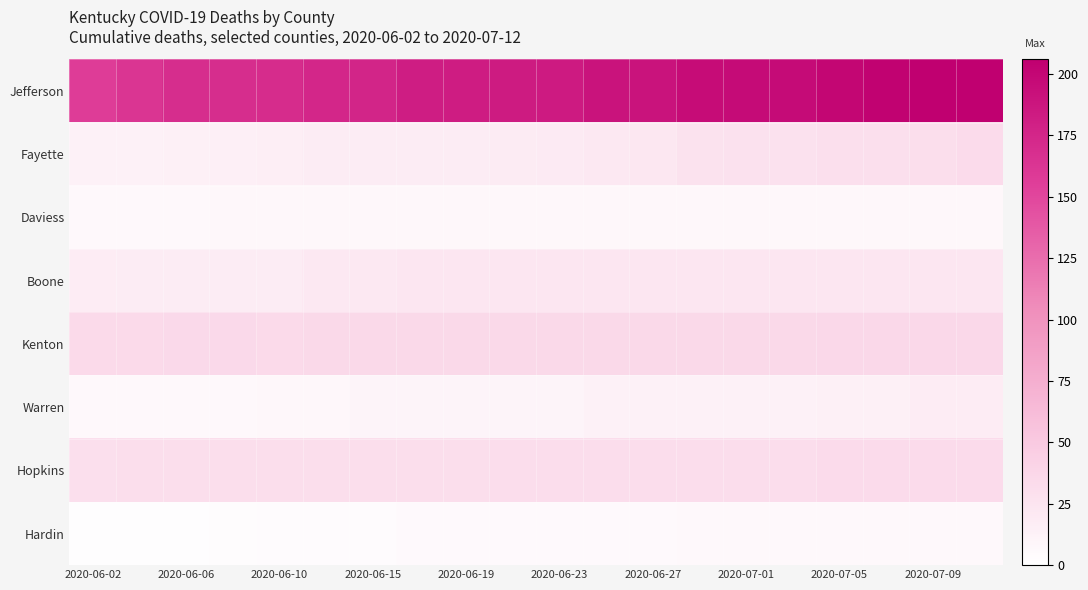

How many categories are shown in the chart?

20